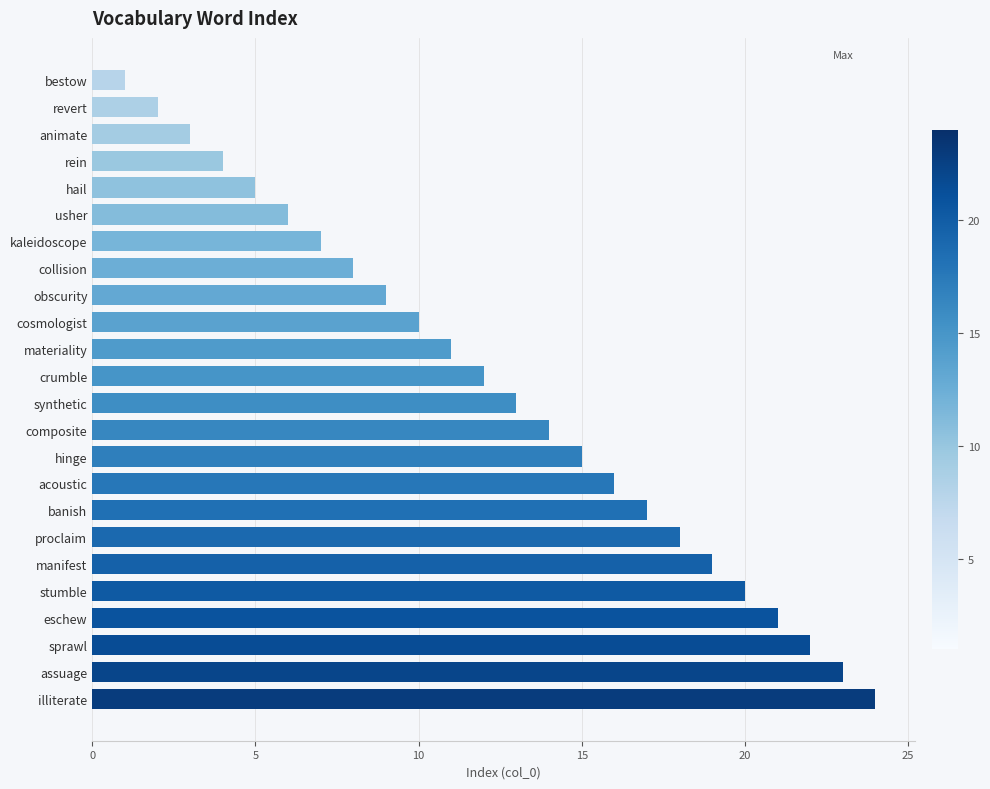

How many values are below 13?

12